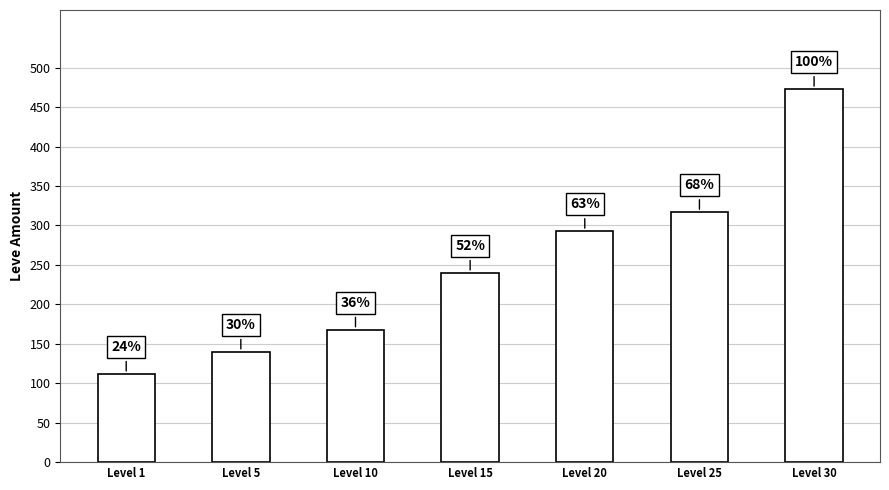

Are the bars horizontal?

No